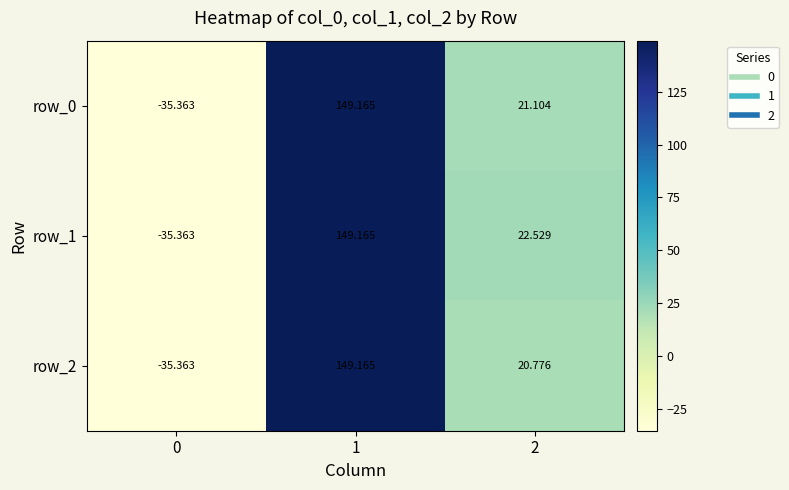

Is the value of row_1 at 0 greater than the value of row_2 at 1?

No